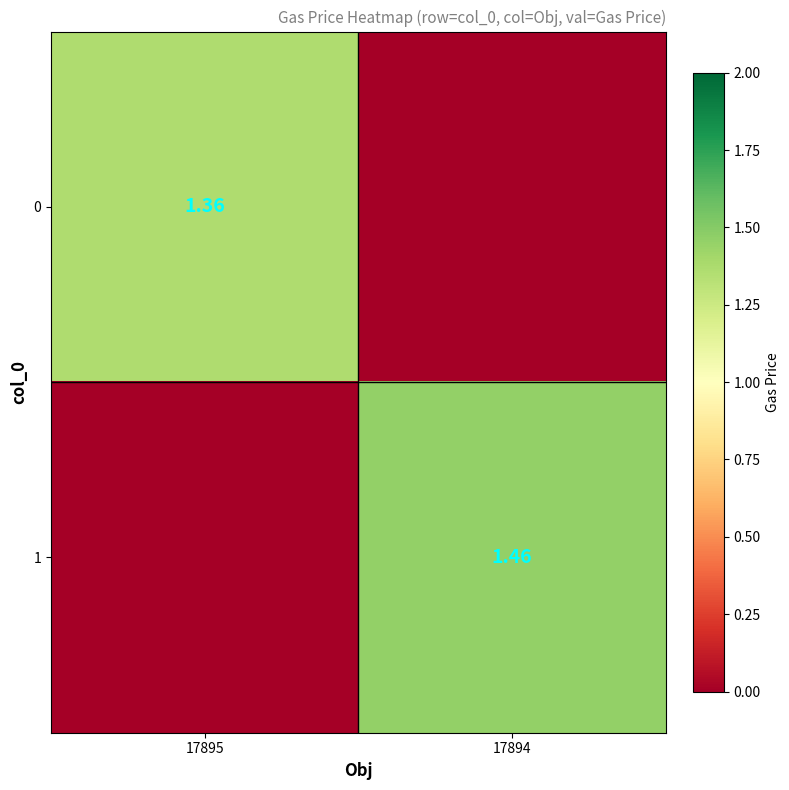

List the series in order of their peak value, lowest first.

0, 1